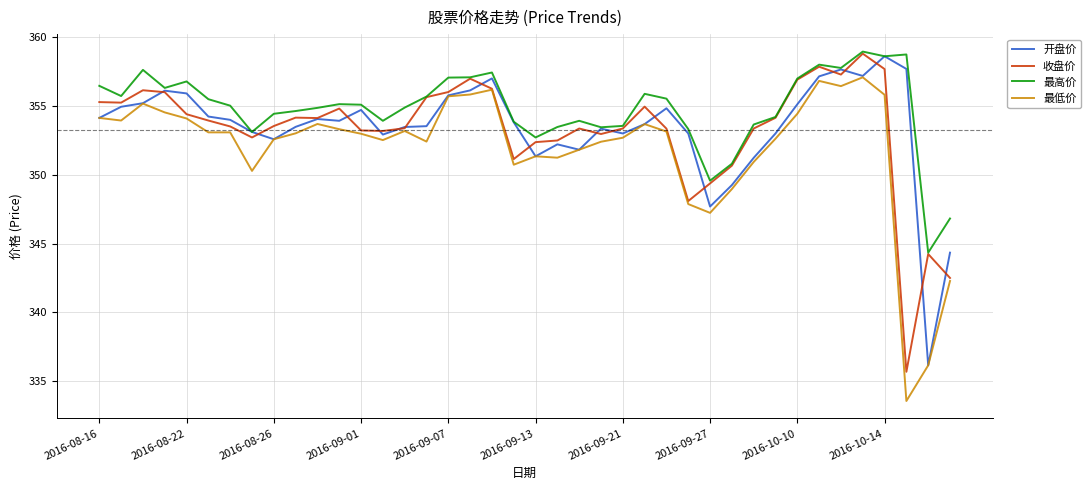

Which series has the largest total across all categories?

最高价